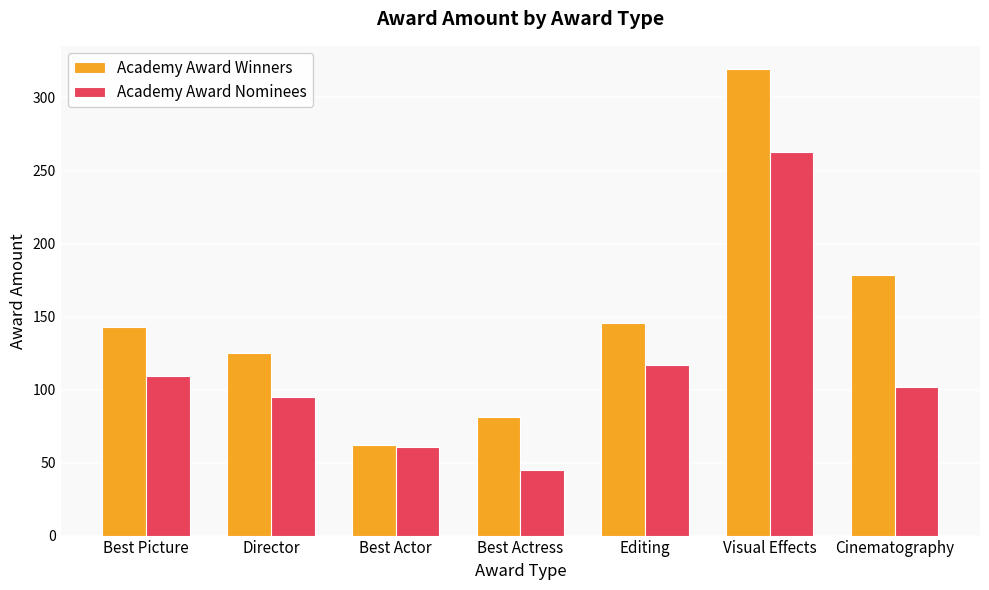

At which label is Academy Award Winners closest to 190?

Cinematography